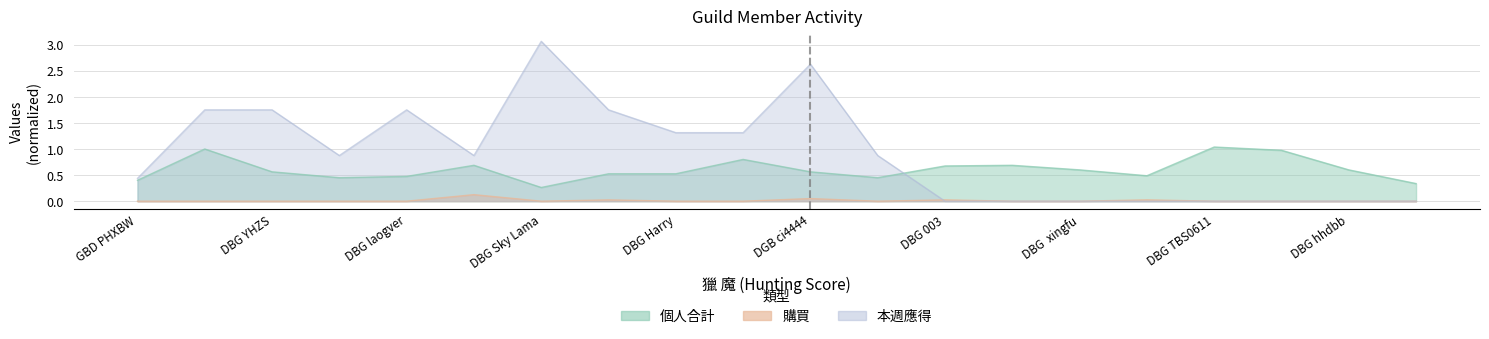

How many values in the 本週應得 series exceed 0?

12